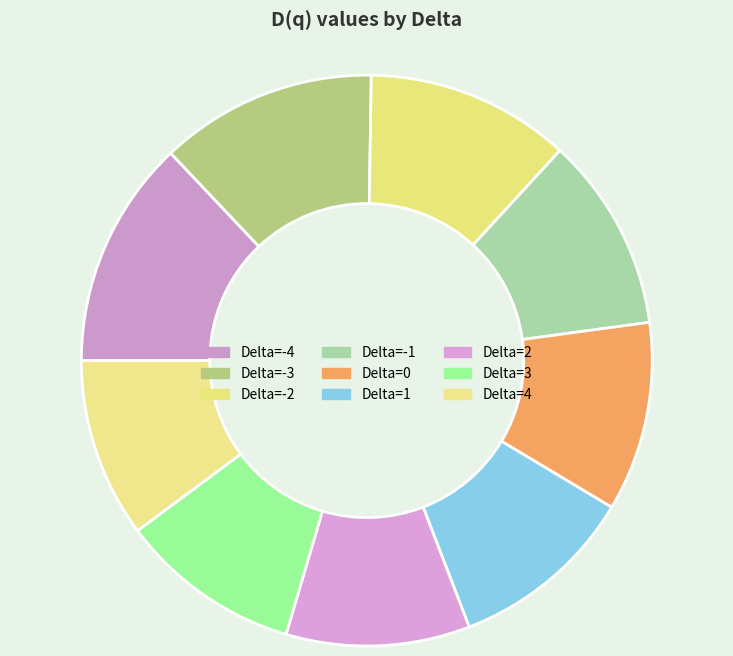

Does any single category account for the majority?

No